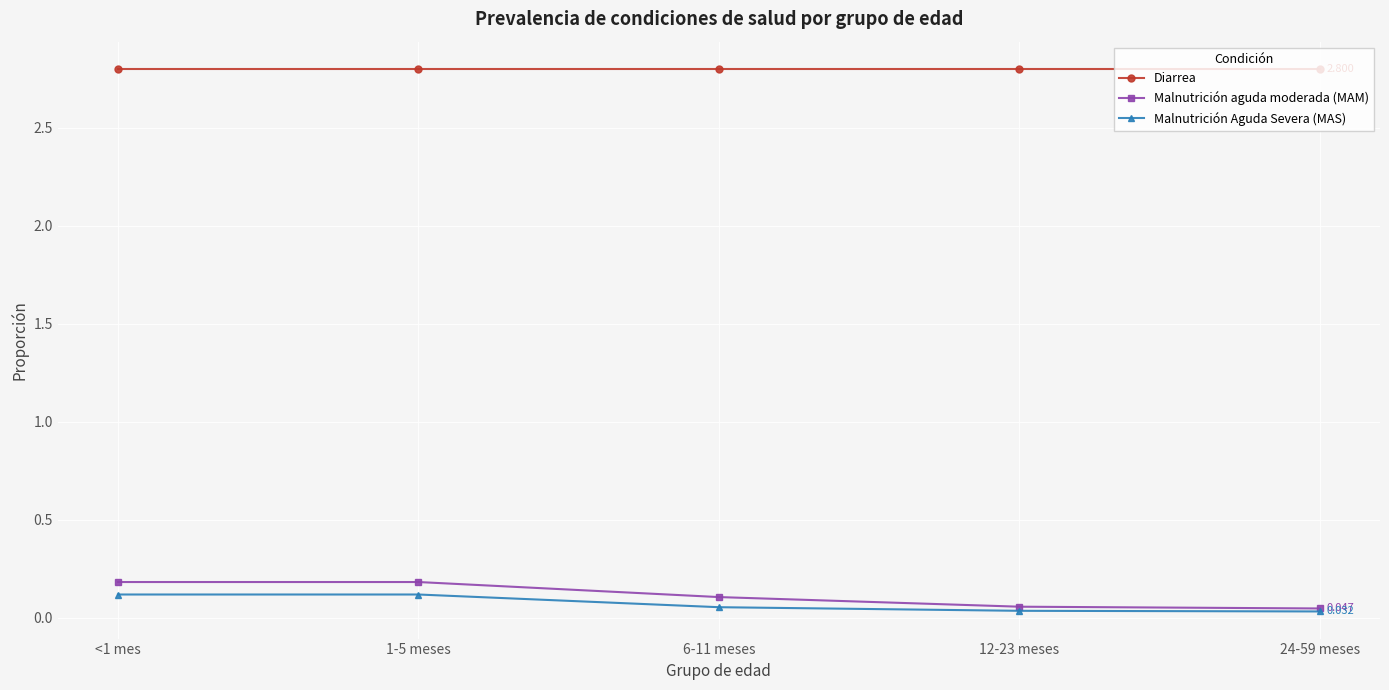

Between <1 mes and 12-23 meses, which series saw the biggest shift?

Malnutrición aguda moderada (MAM)